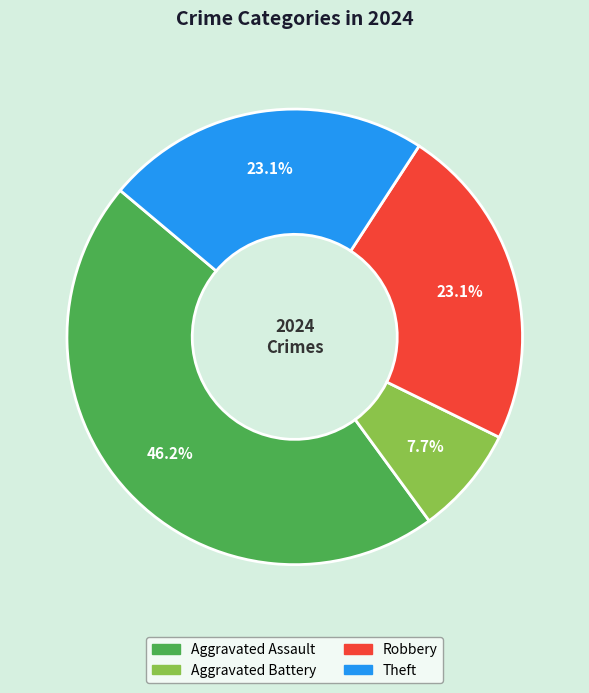

Does Theft account for over 50% of the chart?

No